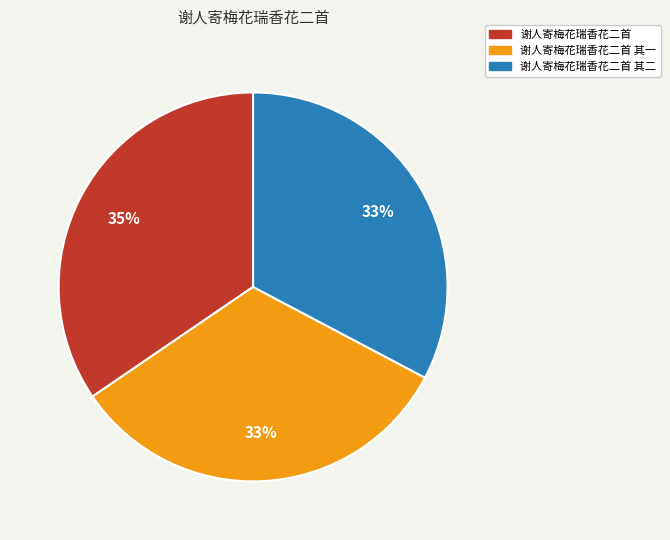

Is there any slice that represents more than half of the pie?

No